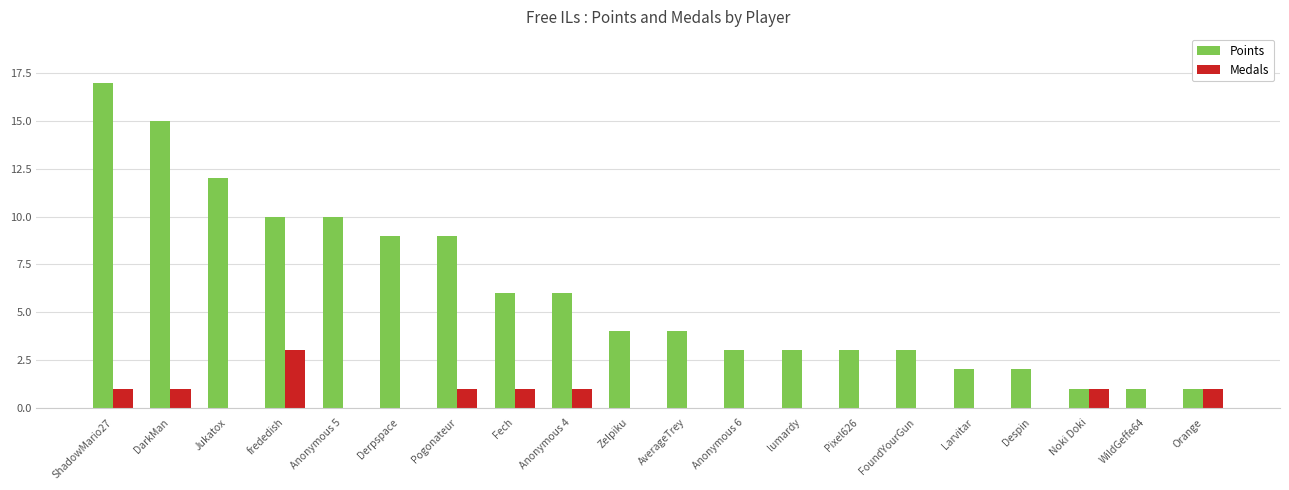

Is the value of Medals at lumardy greater than the value of Points at Pixel626?

No